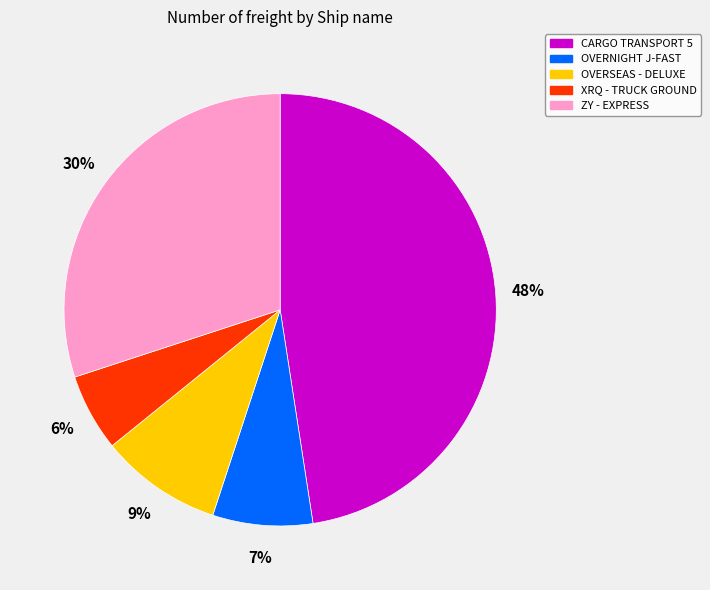

To the nearest percent, what is the average slice percentage?

20%